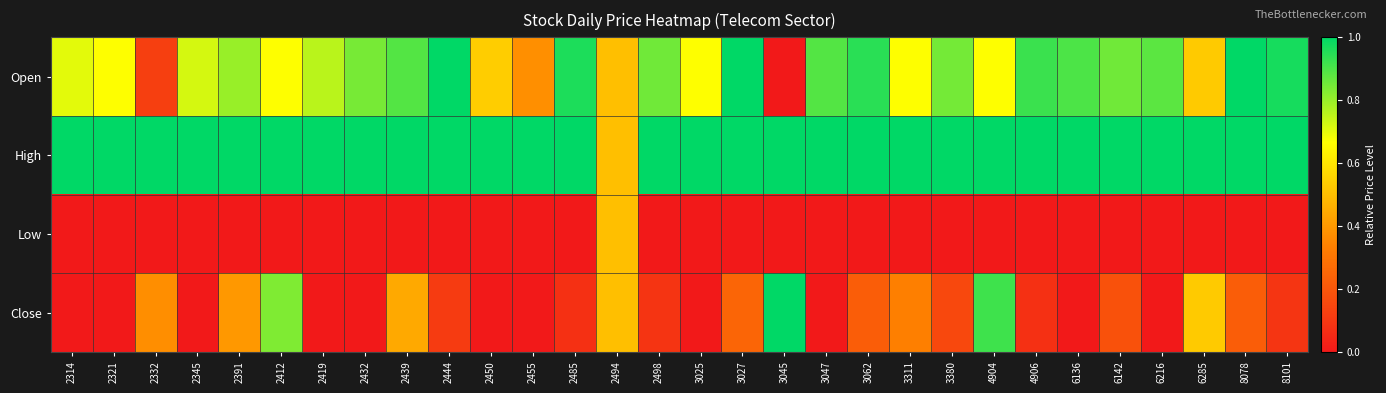

What is the total value across all series at 6216?

1.9